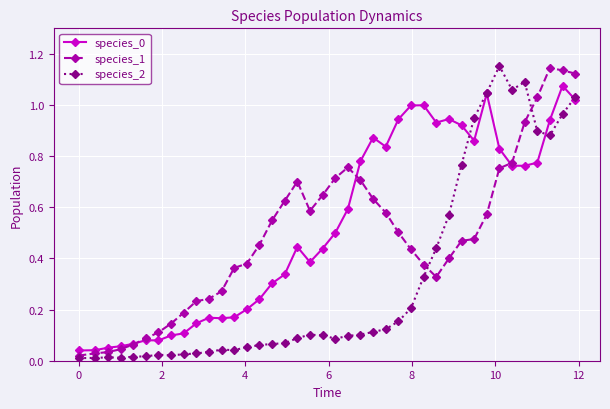

True or false: species_2 has more than 0 points higher than both neighbors.

True